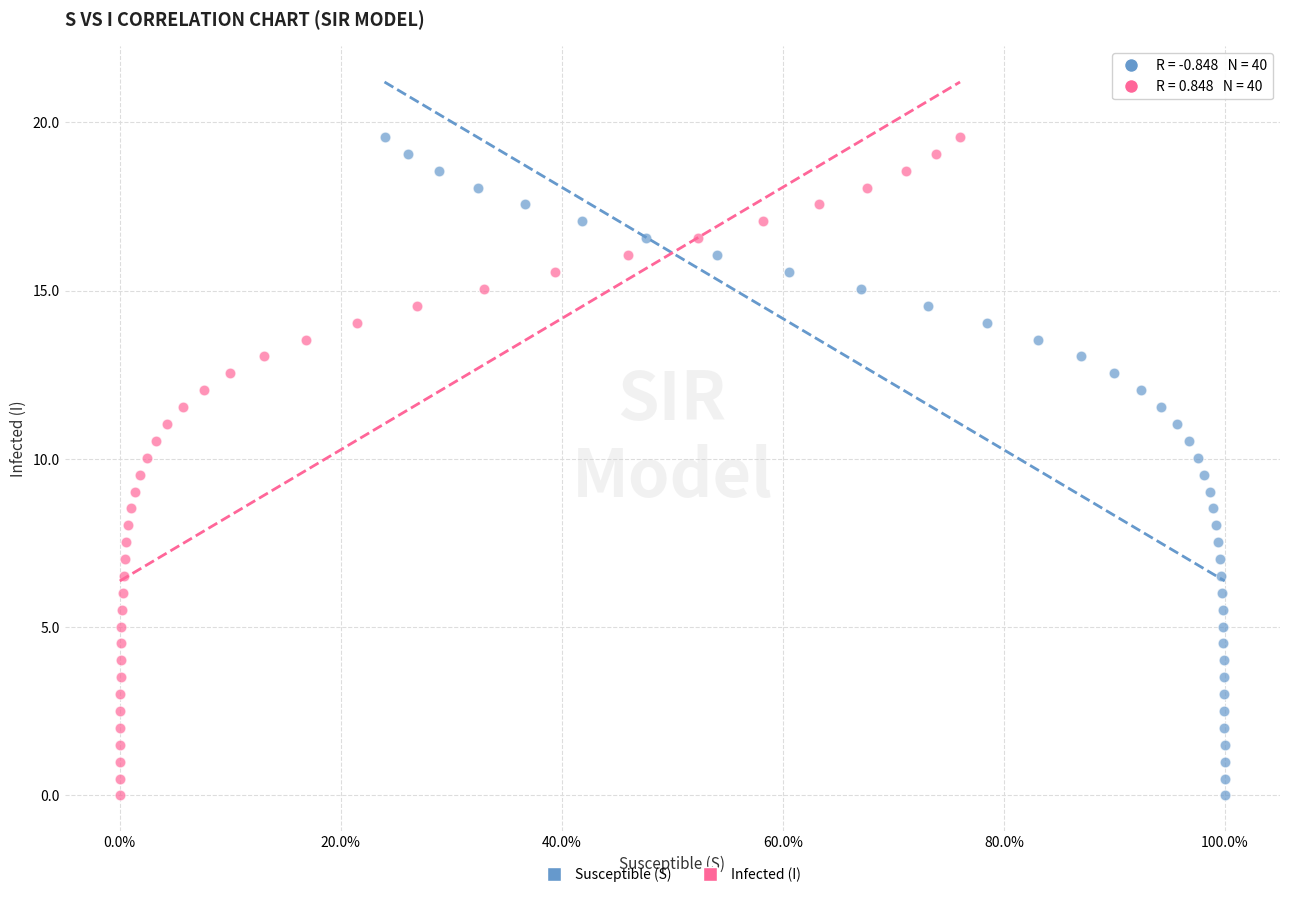

What are all the series names shown in the legend?

Susceptible (S), Infected (I)